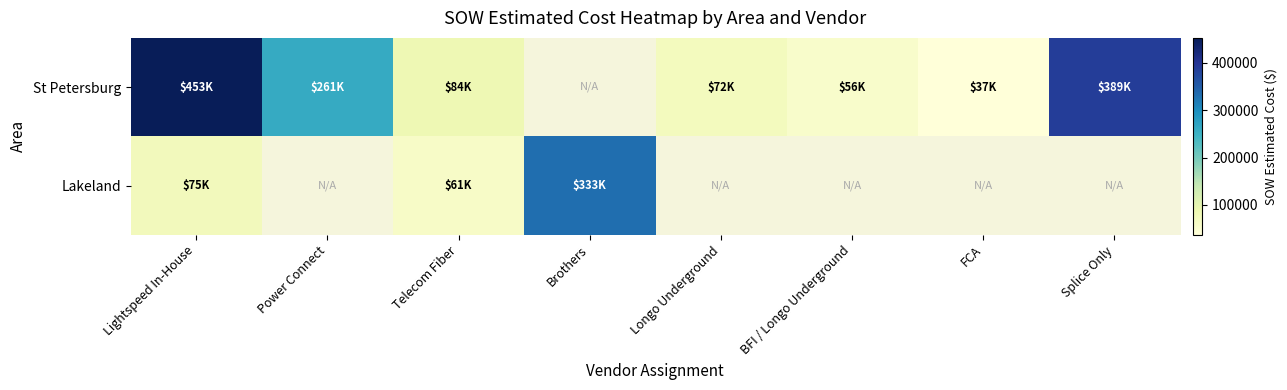

Read the St Petersburg value at BFI / Longo Underground.

56262.5